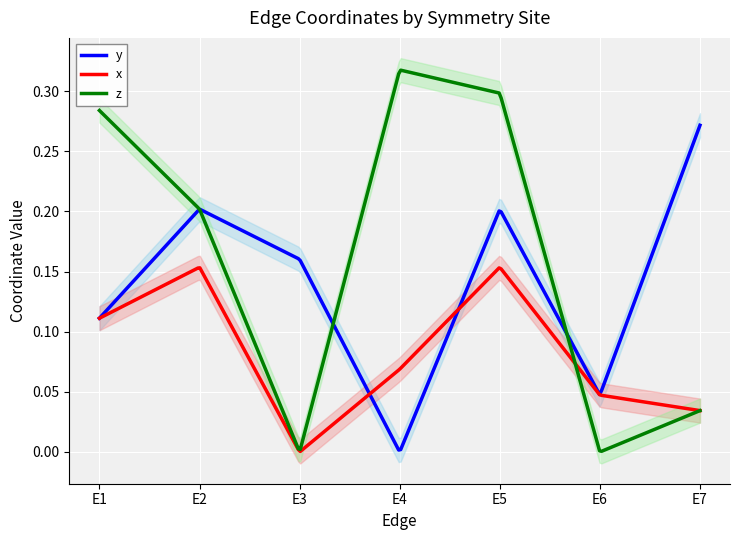

In z, how many points are lower than both neighbors (excluding endpoints)?

2